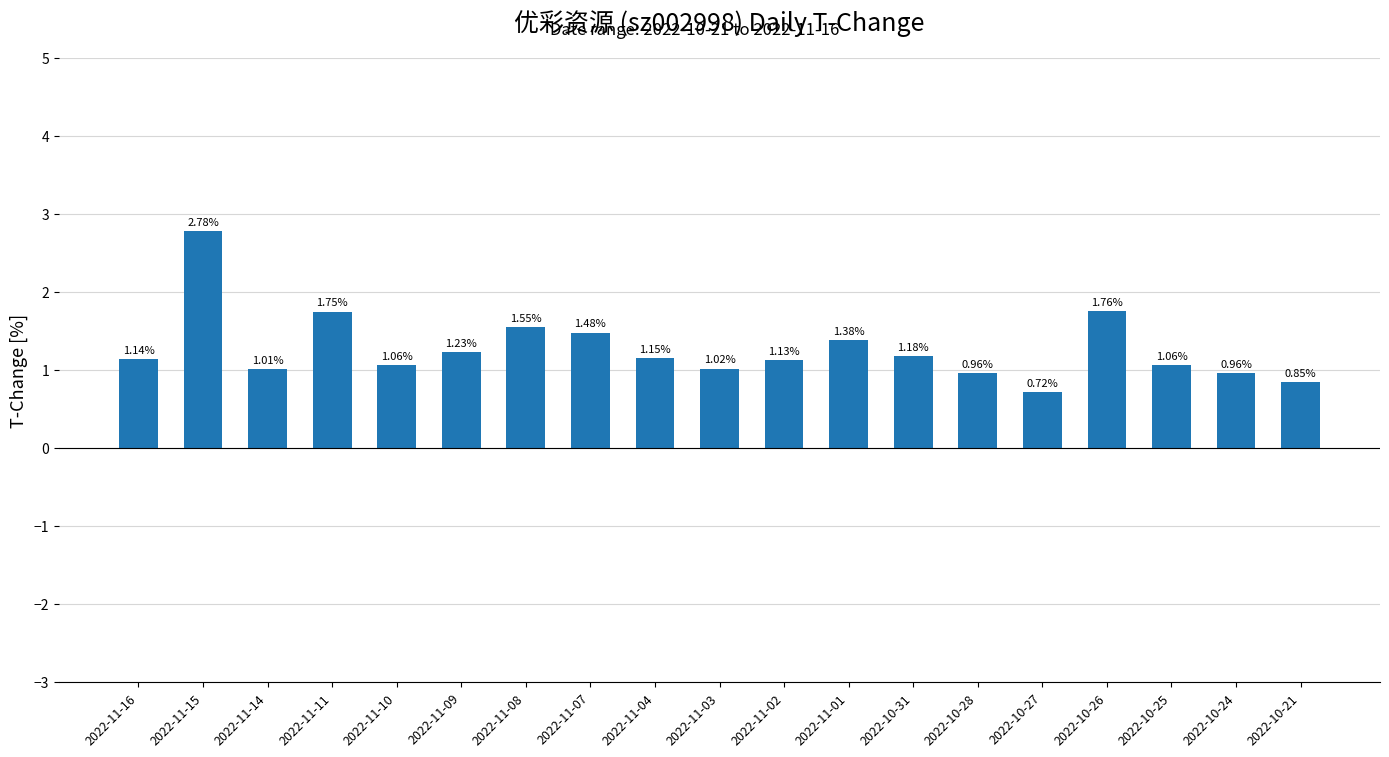

Which has a higher value, 2022-11-03 or 2022-10-25?

2022-10-25